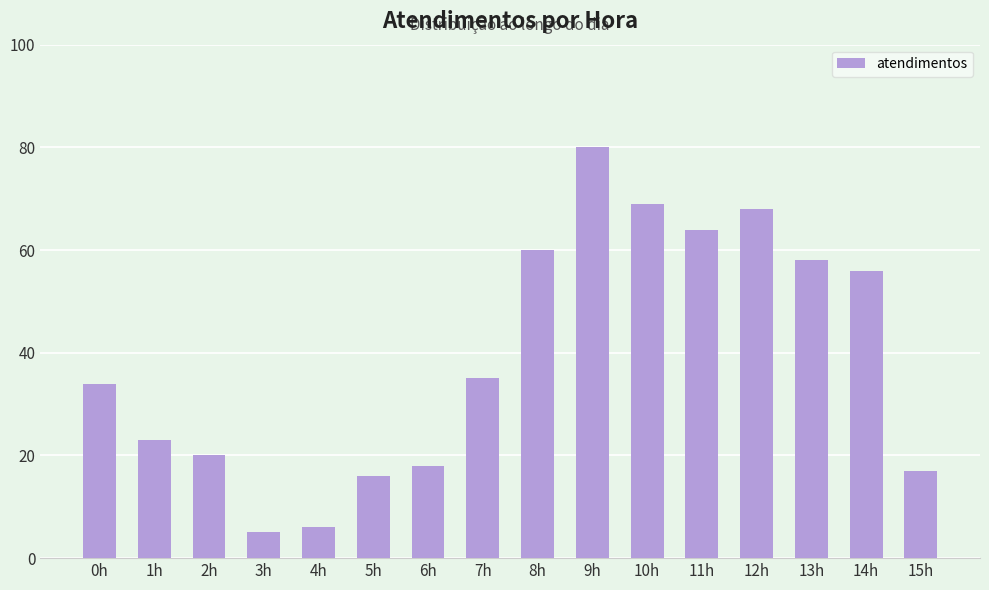

Which has a higher value, 11h or 6h?

11h